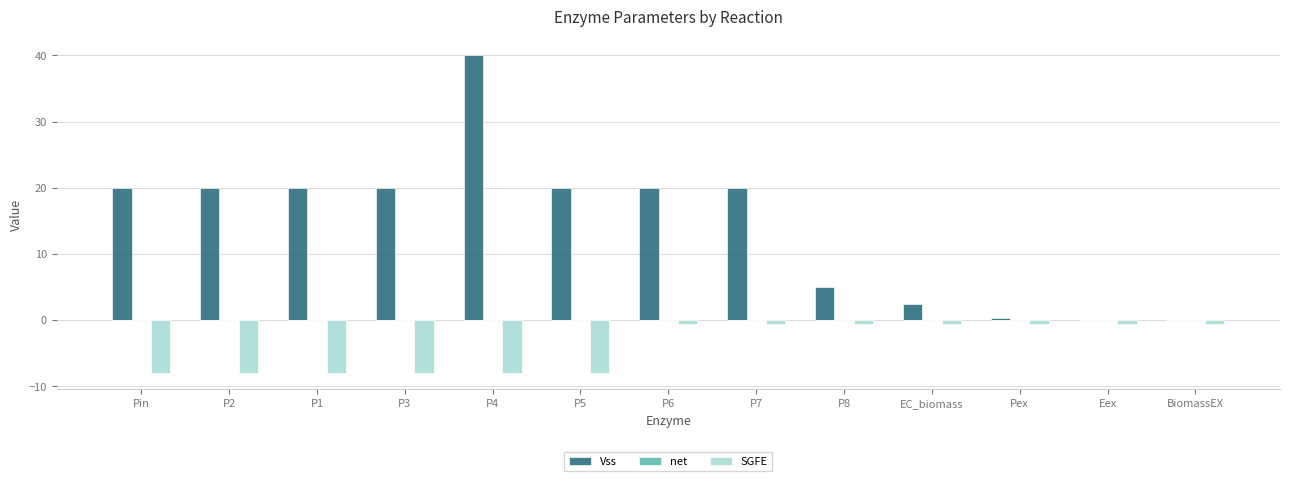

Between Pin and Eex, which is larger?

Pin